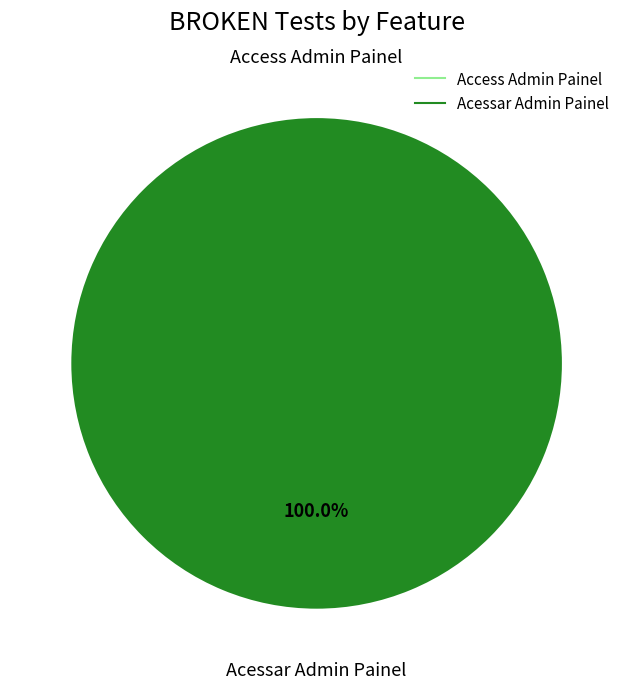

Count the number of slices in the pie.

2